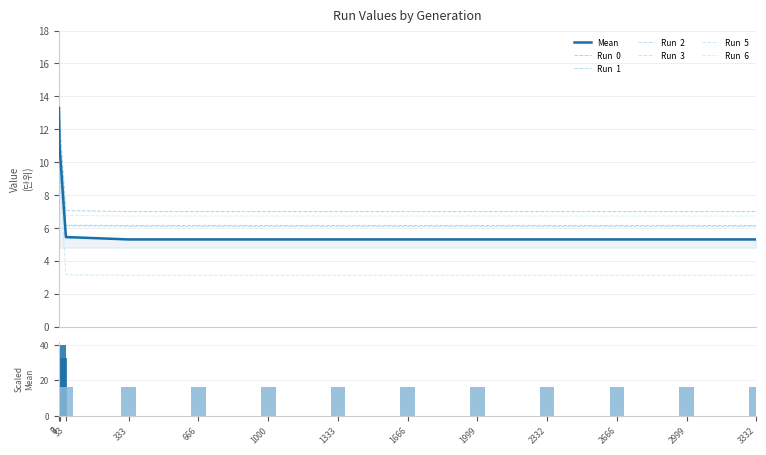

What is the value of the Run  6 bar at the 9th from the left?

6.7